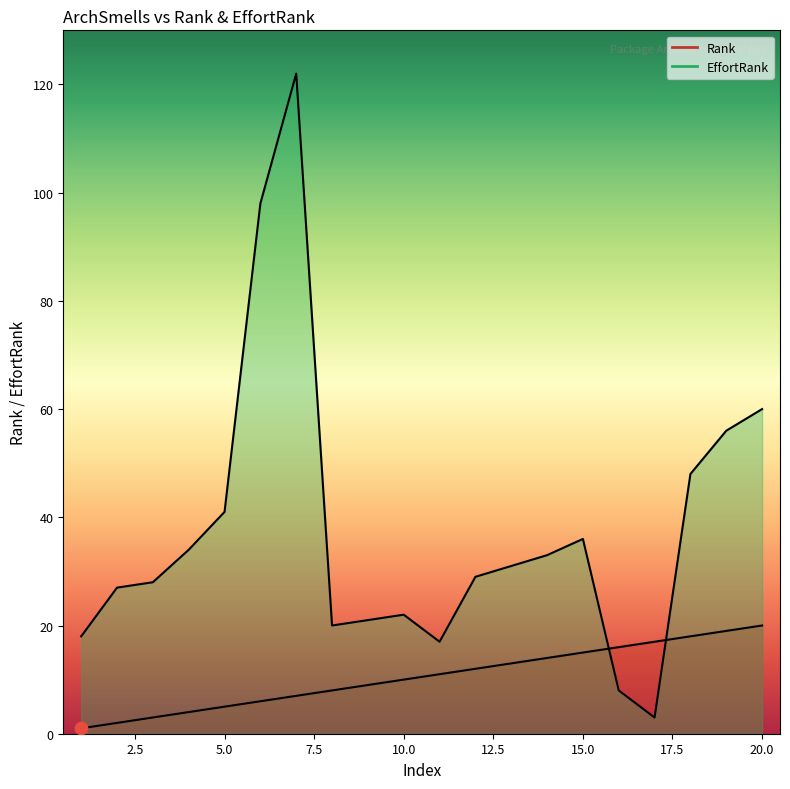

Is the value of EffortRank at 6 greater than the value of Rank at 11?

Yes